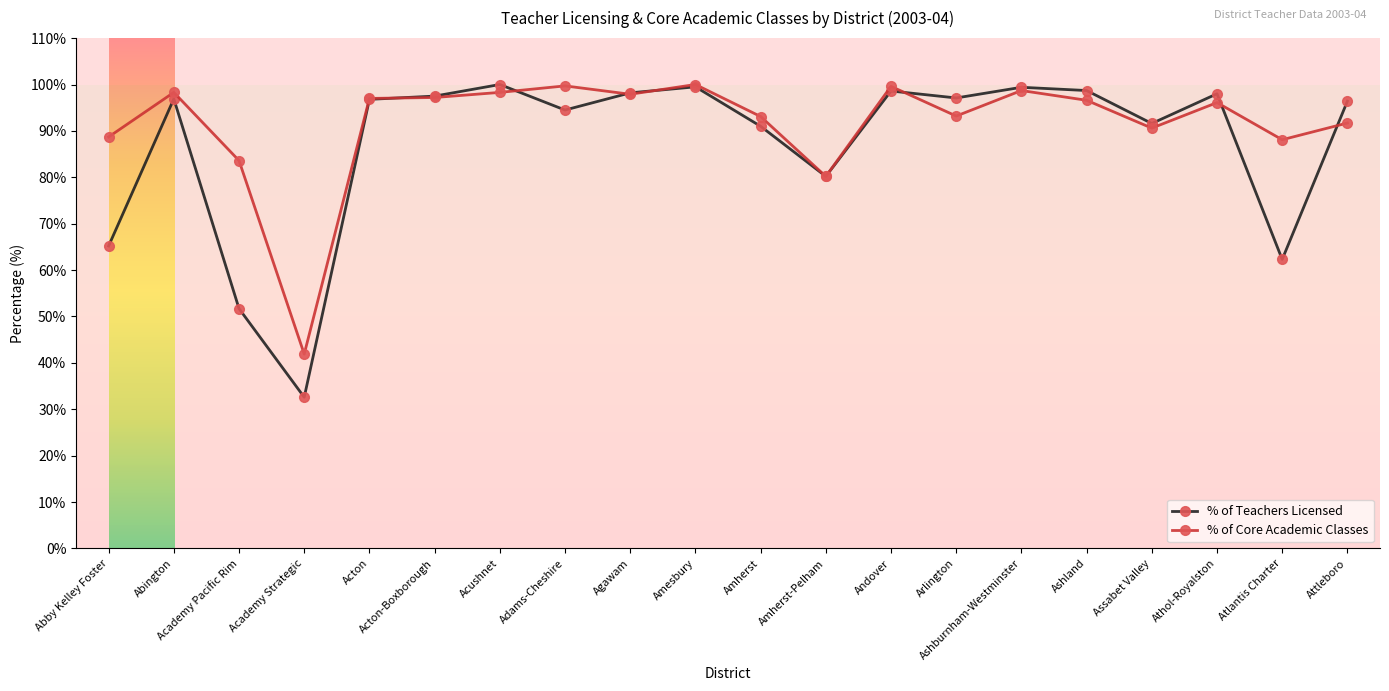

Where is the first local minimum for % of Teachers Licensed?

Academy Strategic